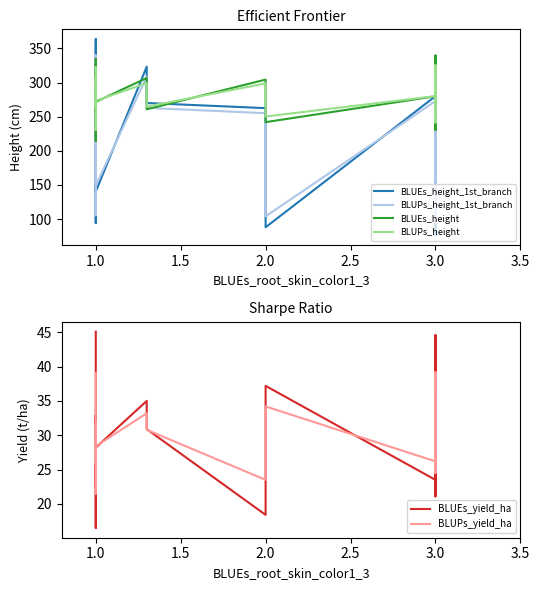

What is the maximum value shown in the chart?

363.5